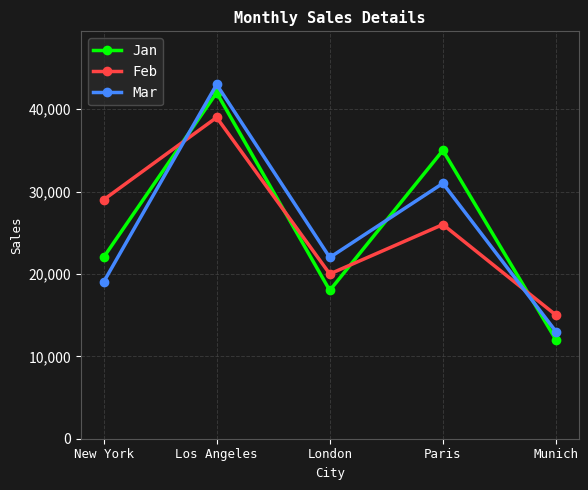

Does the chart display data point markers on the line(s)?

Yes